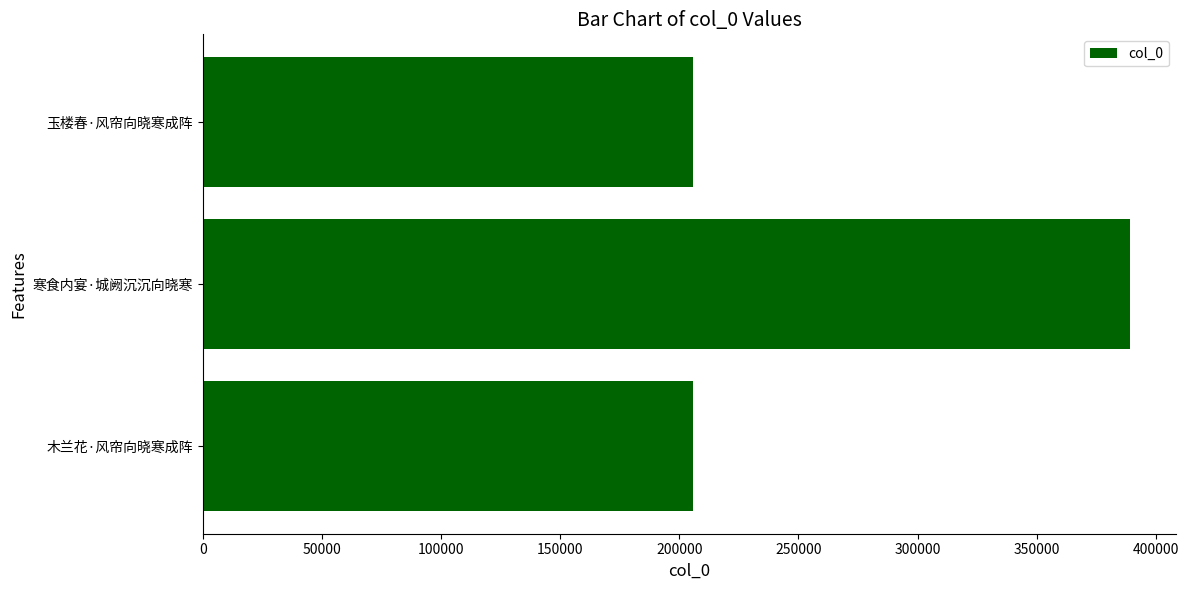

How many data points does each series have?

3